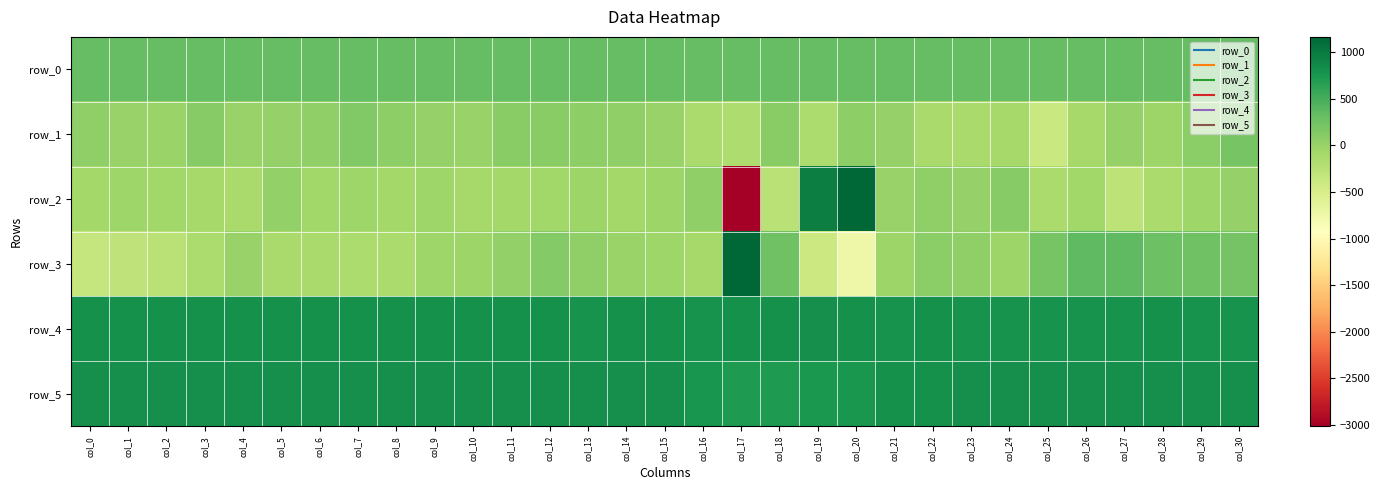

What is the spread (max minus min) of values at col_17?

4180.0